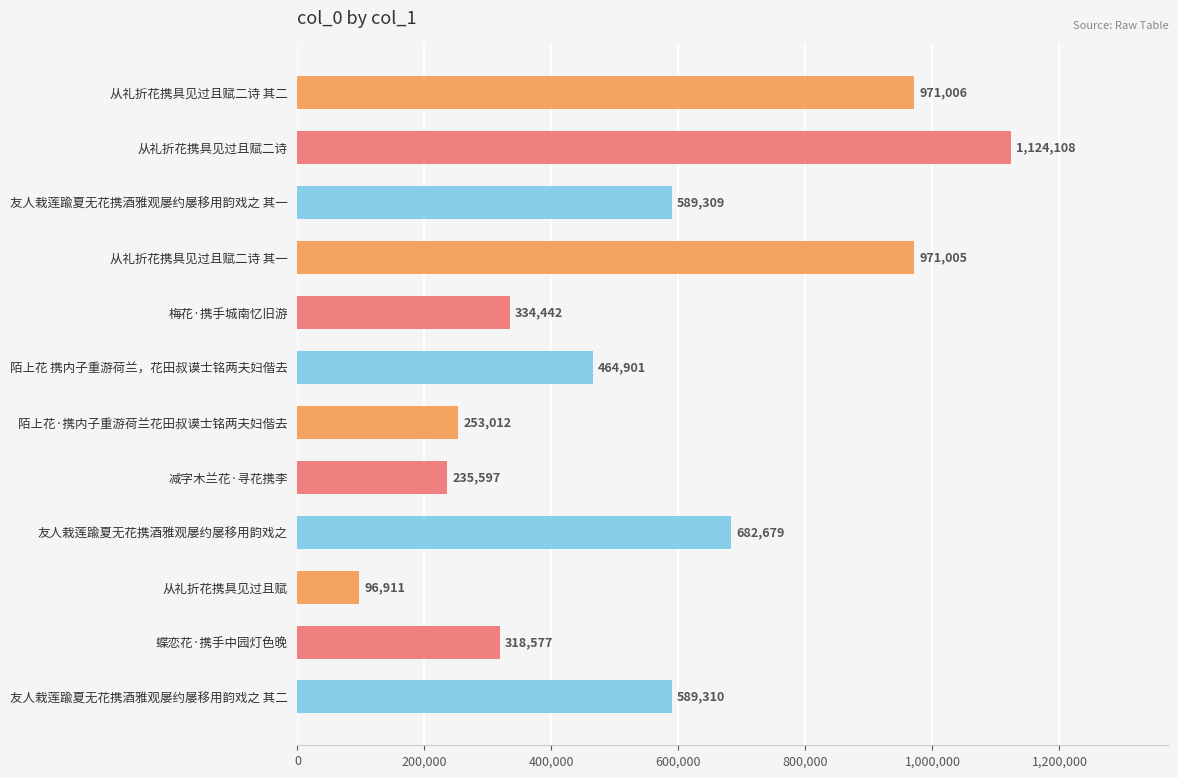

Count the number of data series in this chart.

1